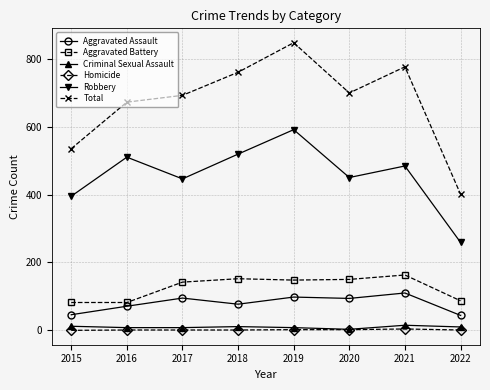

What are all the series names shown in the legend?

Aggravated Assault, Aggravated Battery, Criminal Sexual Assault, Homicide, Robbery, Total